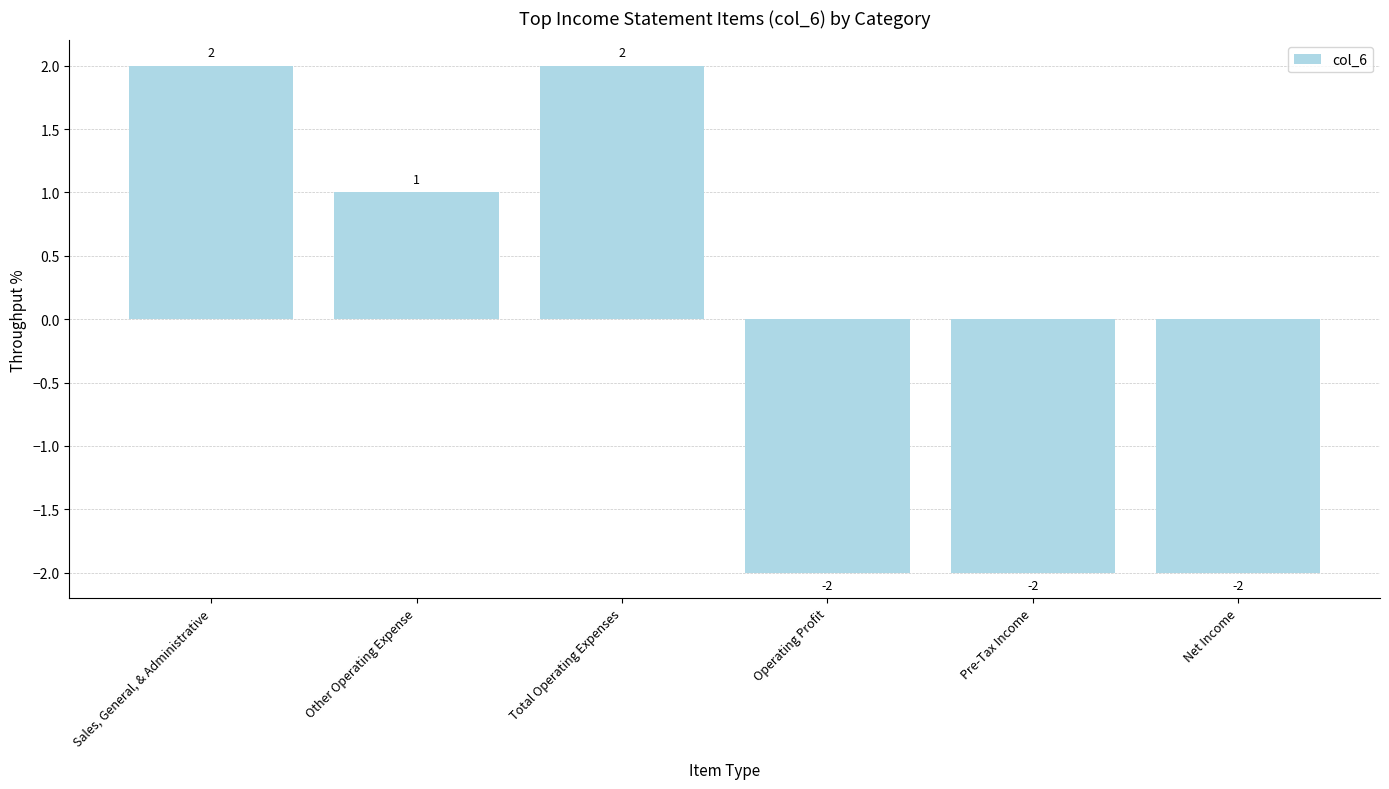

Are the bars grouped side by side (vs. stacked)?

No